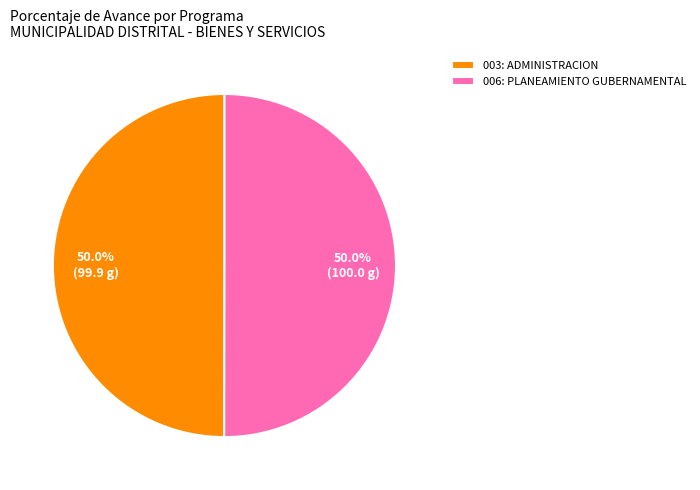

Approximately how many times larger is the value at 003: ADMINISTRACION compared to 006: PLANEAMIENTO GUBERNAMENTAL?

1.0